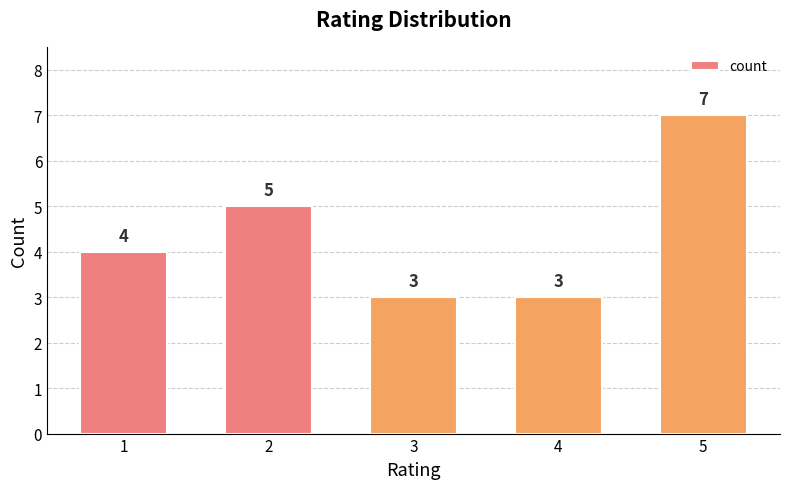

The chart shows a value of 3 at 3. True or false?

True